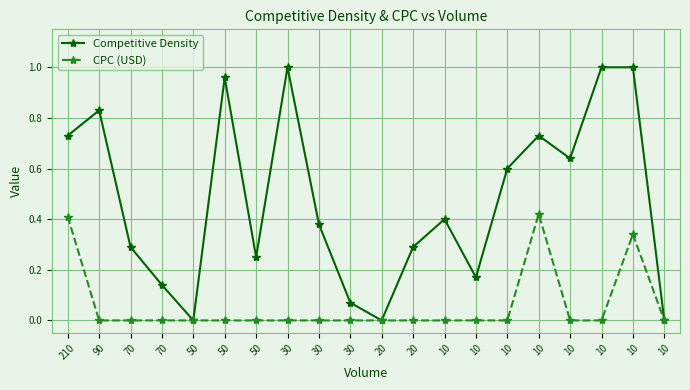

List the series in order of their overall mean, highest first.

Competitive Density, CPC (USD)